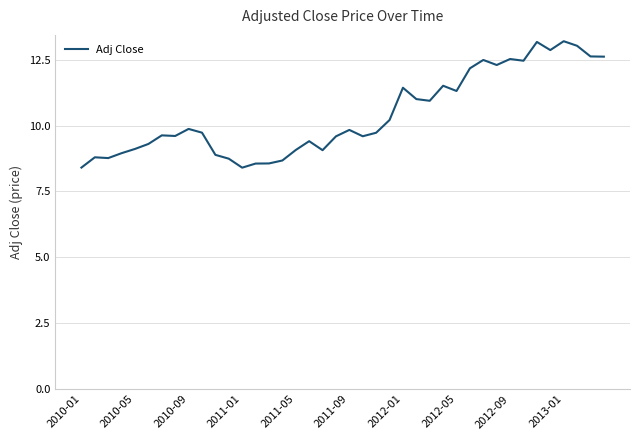

What is the minimum value shown in the chart?

8.4